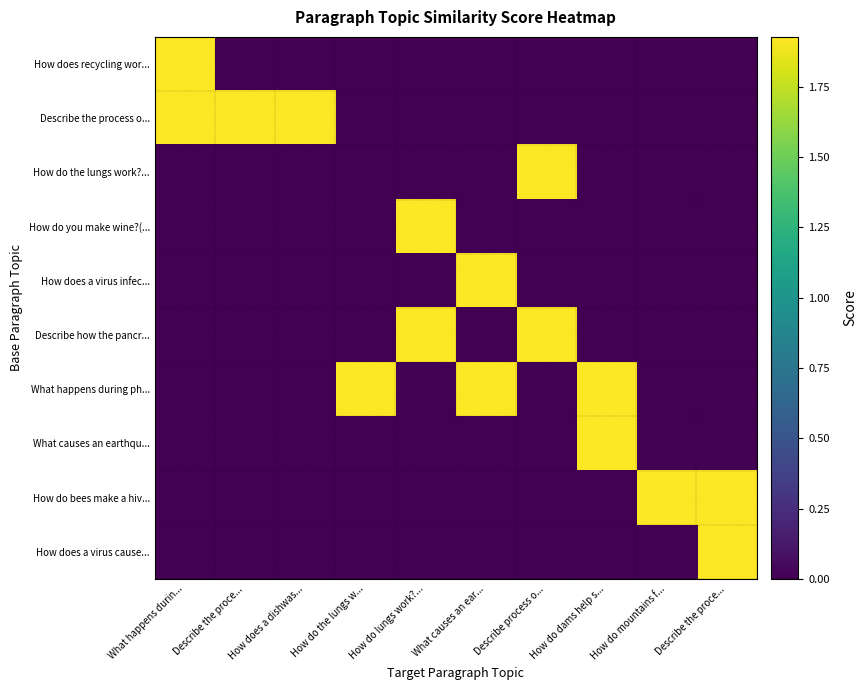

At which category is the sum across all series the highest?

What happens durin...